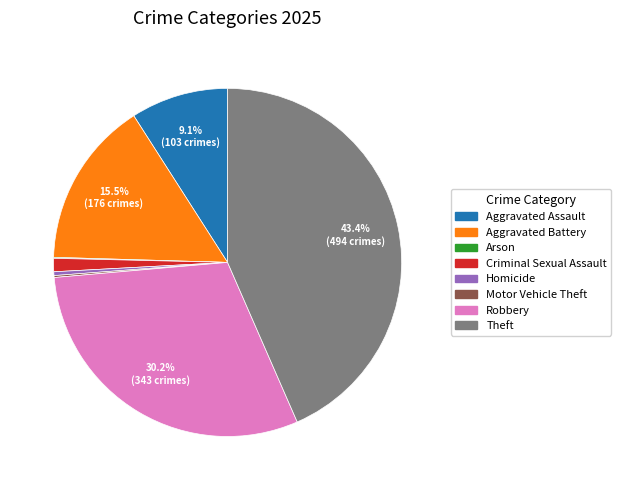

To the nearest percent, what is the difference between the largest and smallest slice percentages?

43%